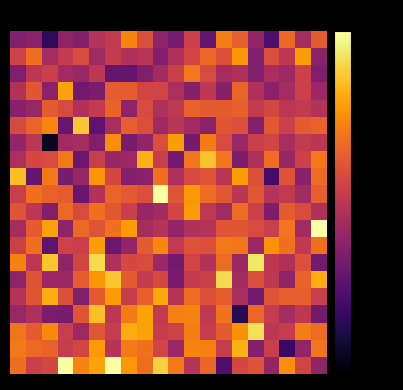

At which category is the sum across all series the highest?

5